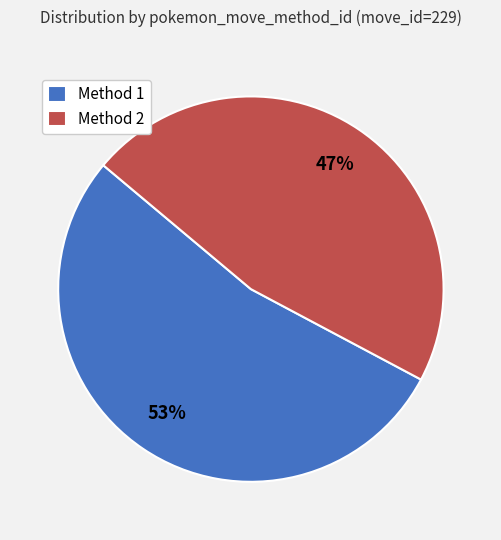

Count the number of slices in the pie.

2